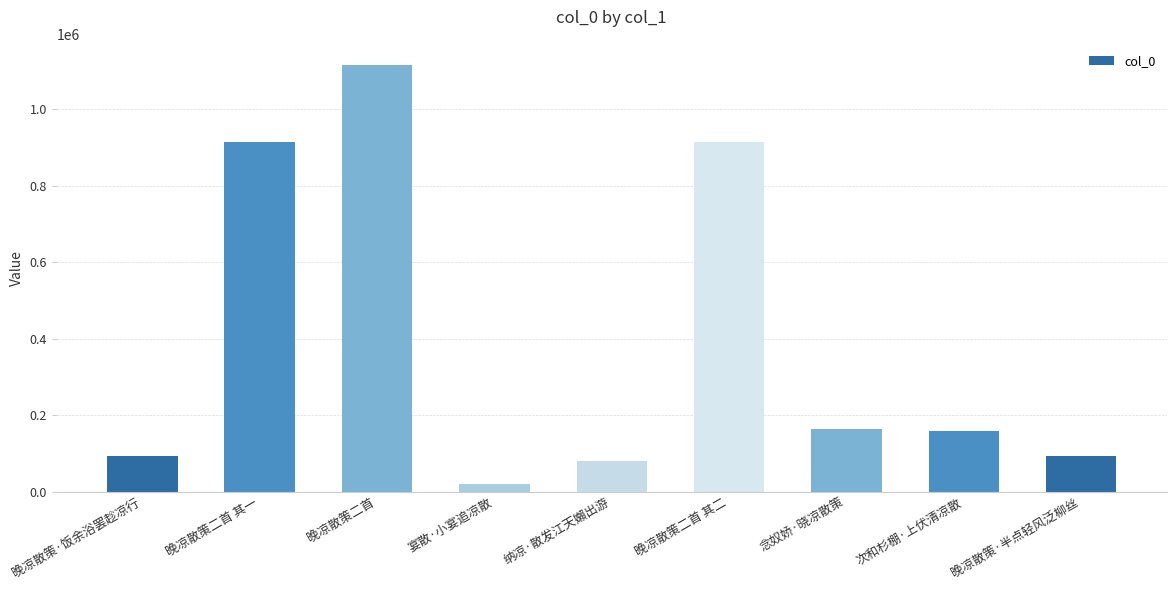

Which has a higher value, 晚凉散策二首 其二 or 宴散·小宴追凉散?

晚凉散策二首 其二